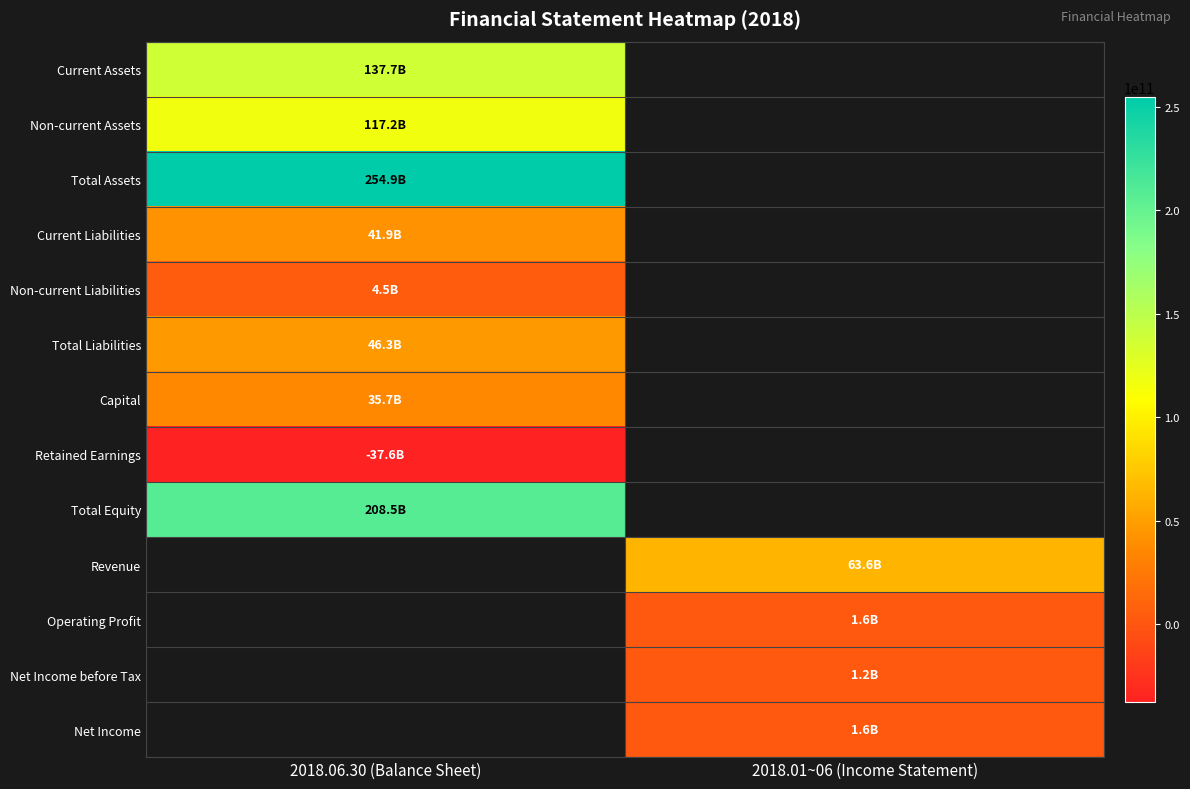

How many distinct data groups are displayed?

13